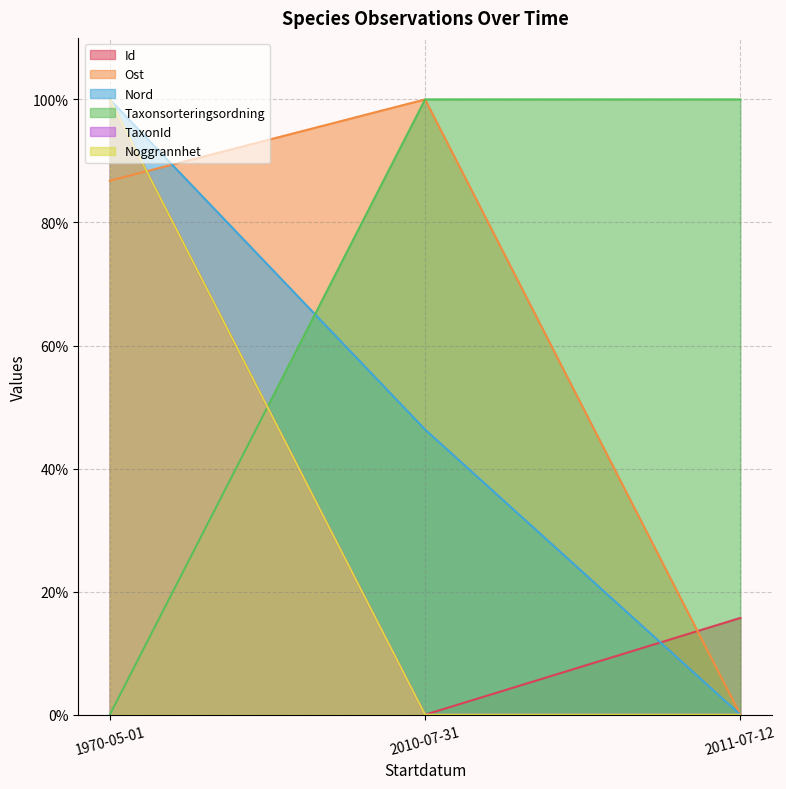

What is the sum of the Id values at 1970-05-01 and 2010-07-31?

100.0